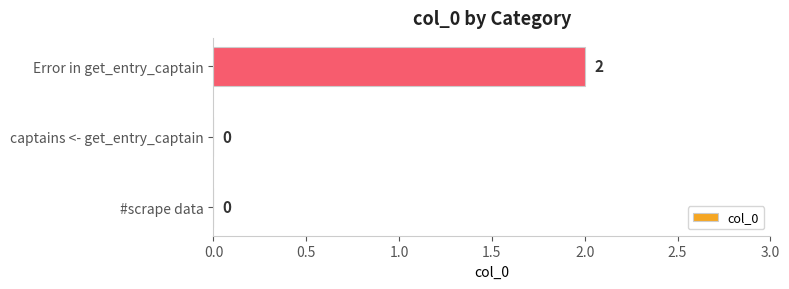

Count the number of data series in this chart.

1